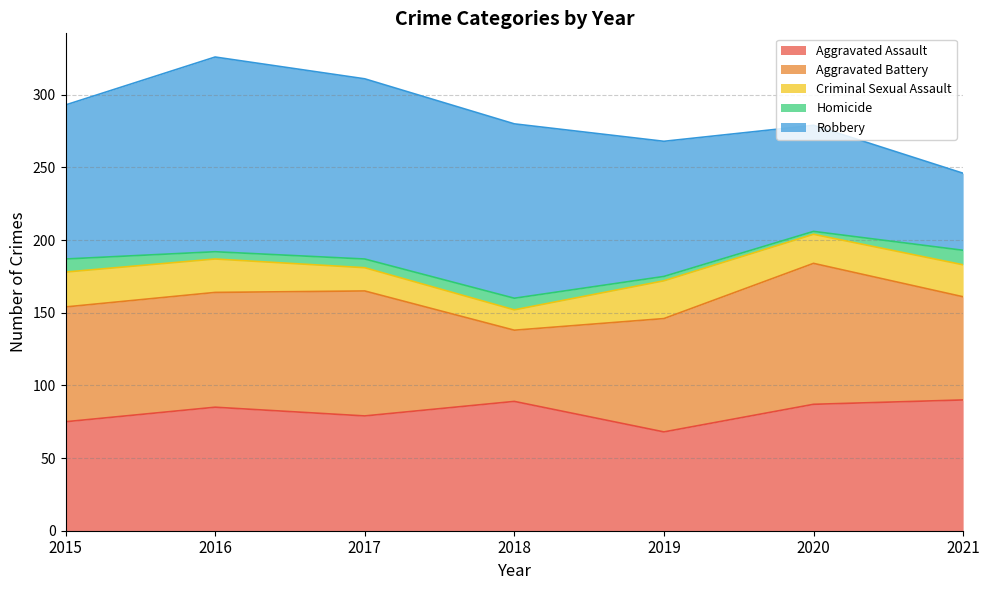

True or false: Aggravated Assault has more than 1 points higher than both neighbors.

True